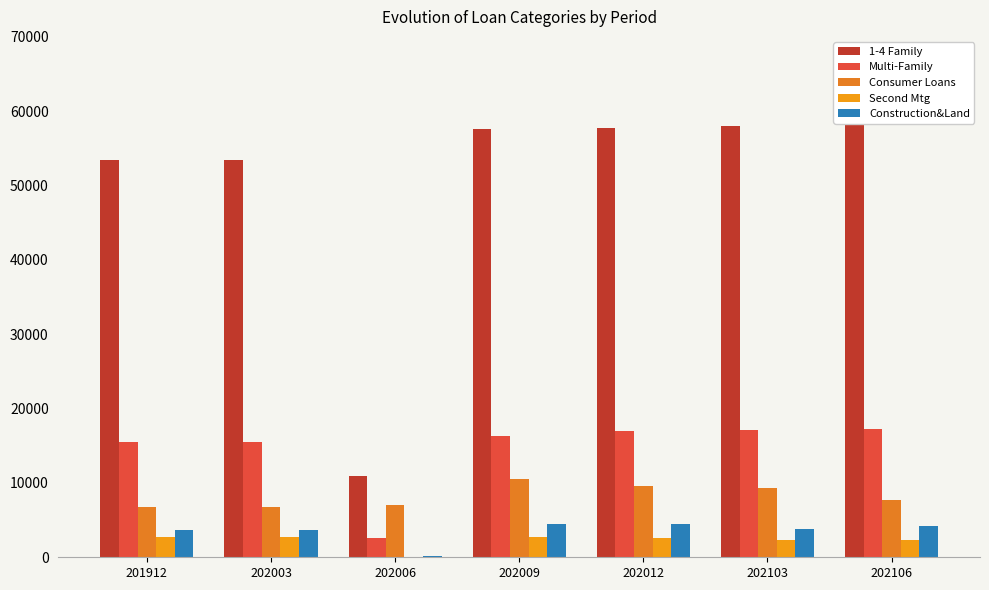

Which has a higher value, 202106 or 202003?

202106